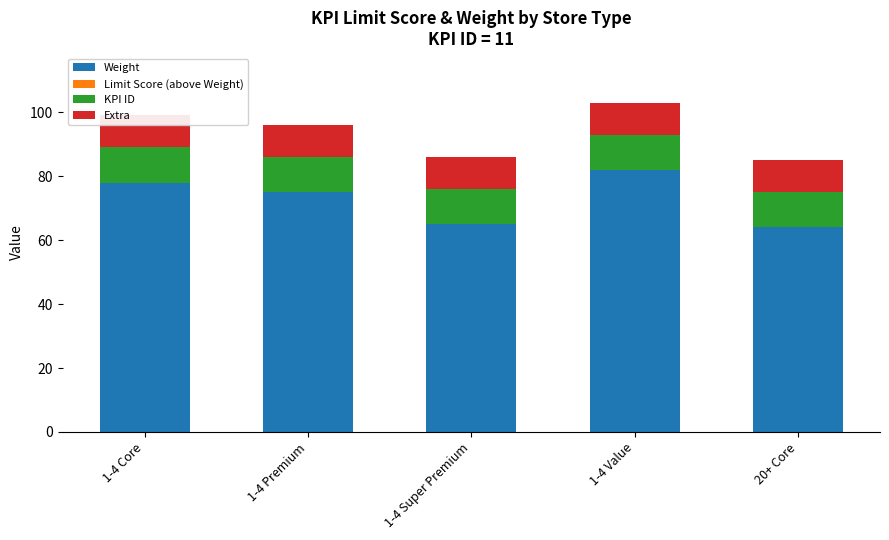

What is the difference between the highest and lowest values at 20+ Core?

64